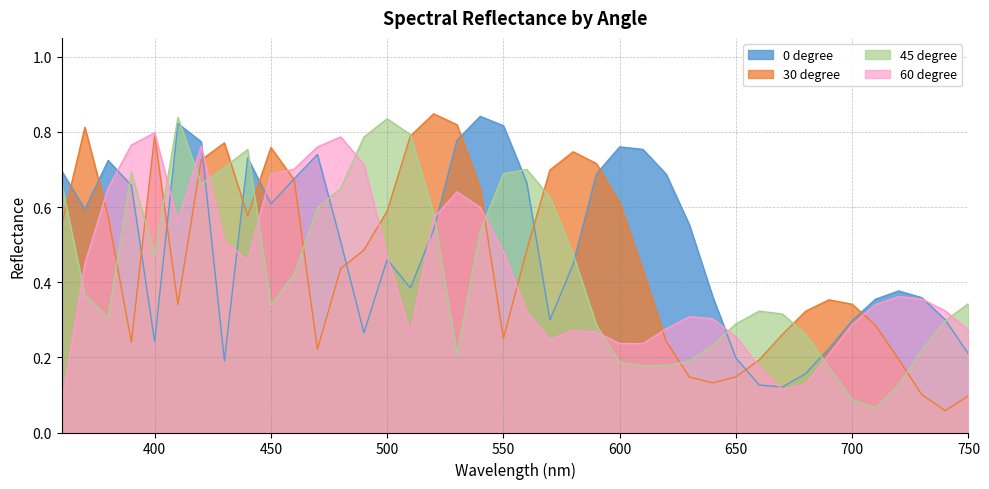

The 0 degree series shows 0.7 at 390.0. True or false?

True